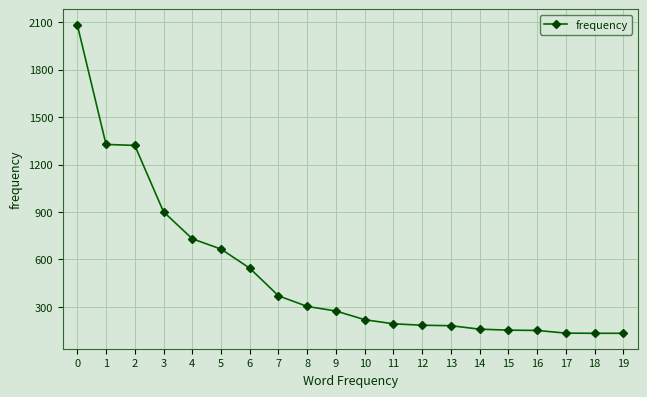

What is the change in value from 6 to 7?

-175